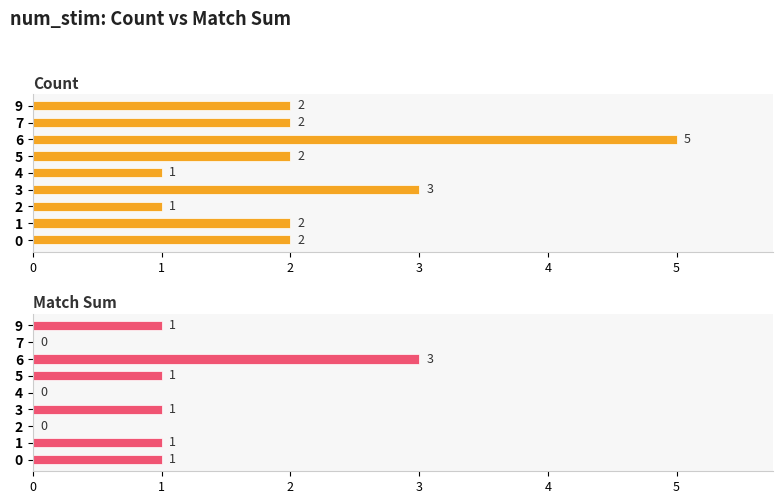

How many data points in Match Sum are less than 1?

3